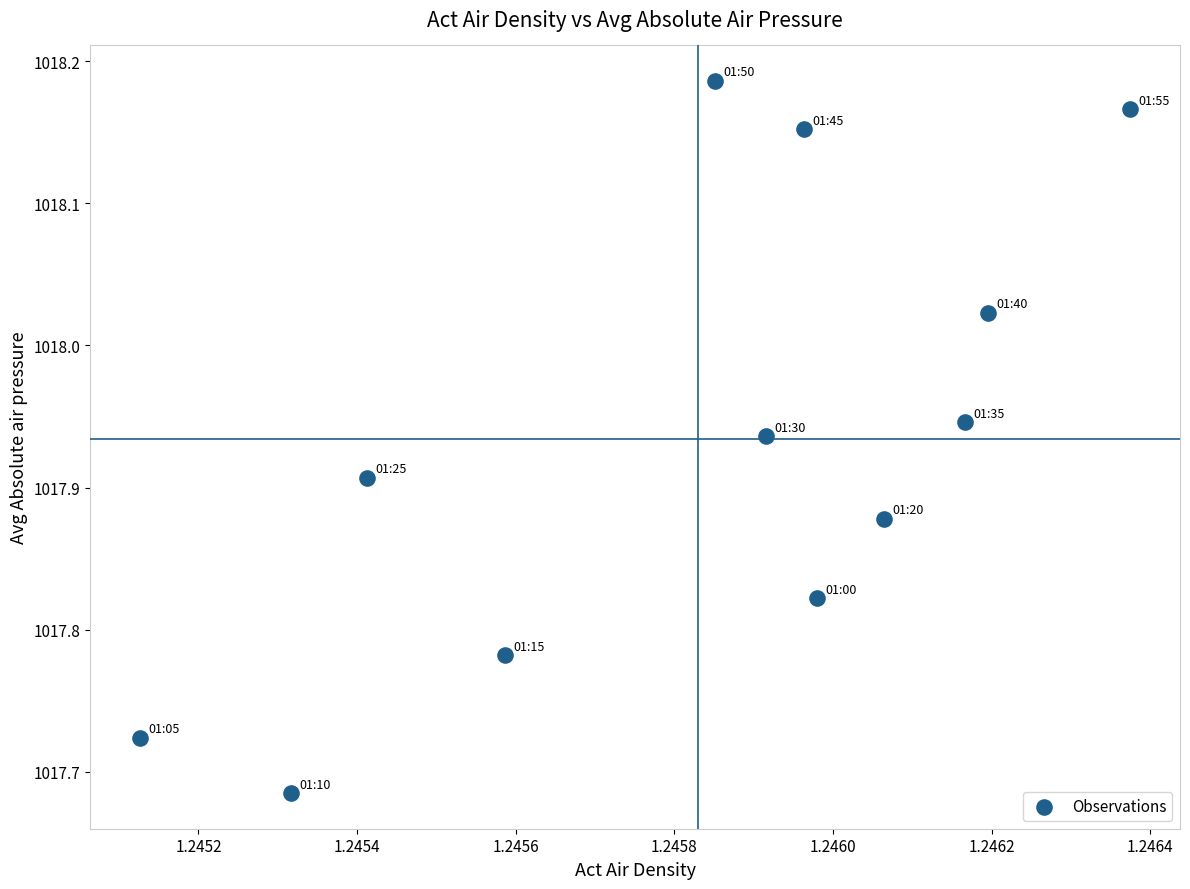

What is the average X value?

1.2